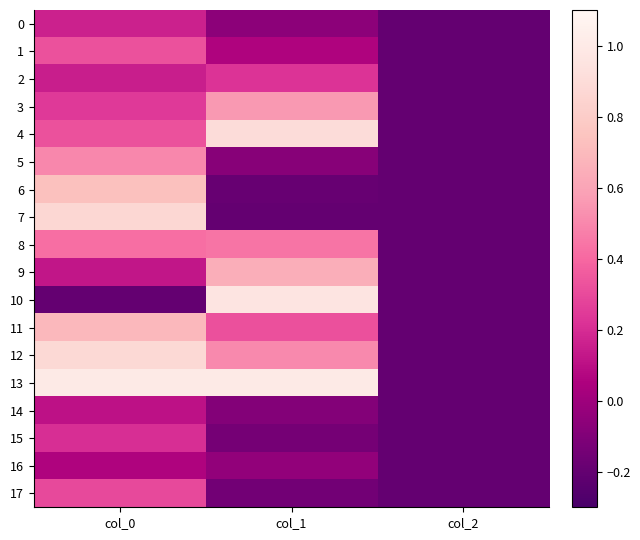

Which series has the widest spread of values?

13